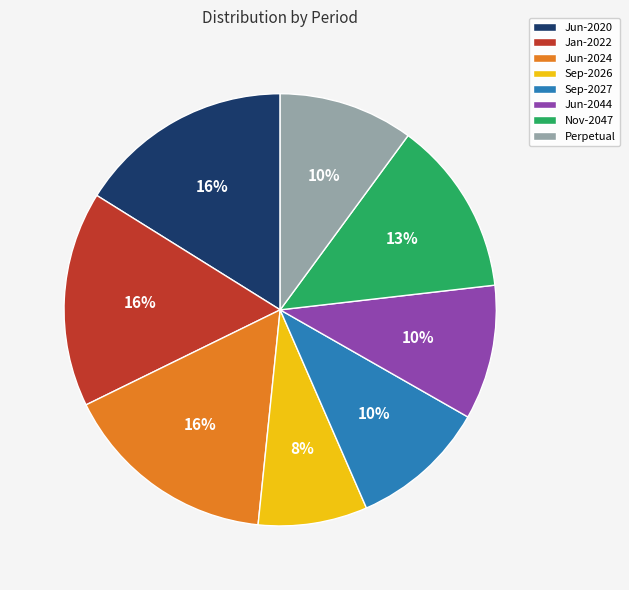

To the nearest percent, what is the difference between the largest and smallest slice percentages?

8%